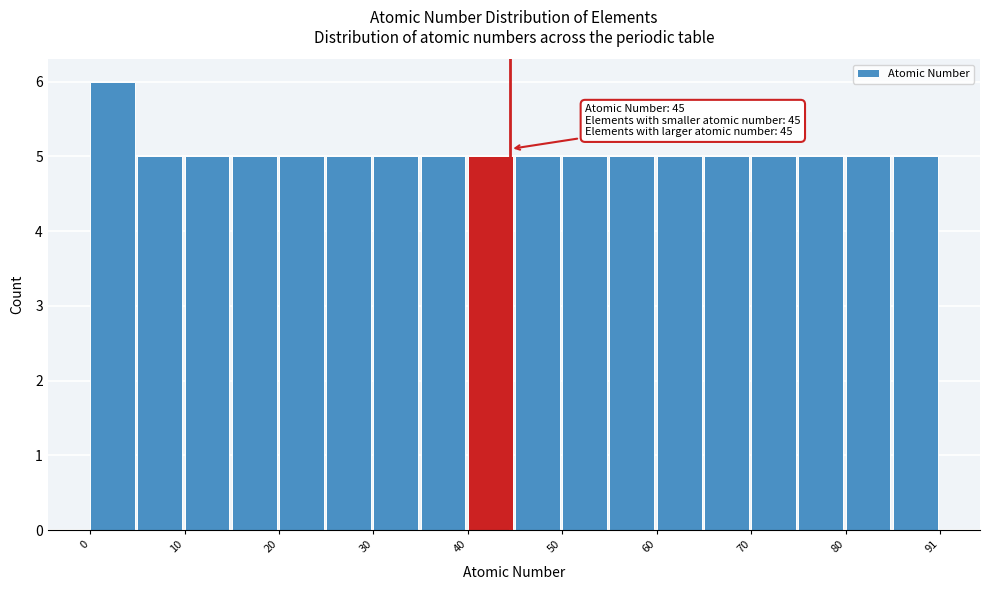

Around what value on the x-axis is the tallest bar? Give the approximate position of its centre, as read against the axis.

2